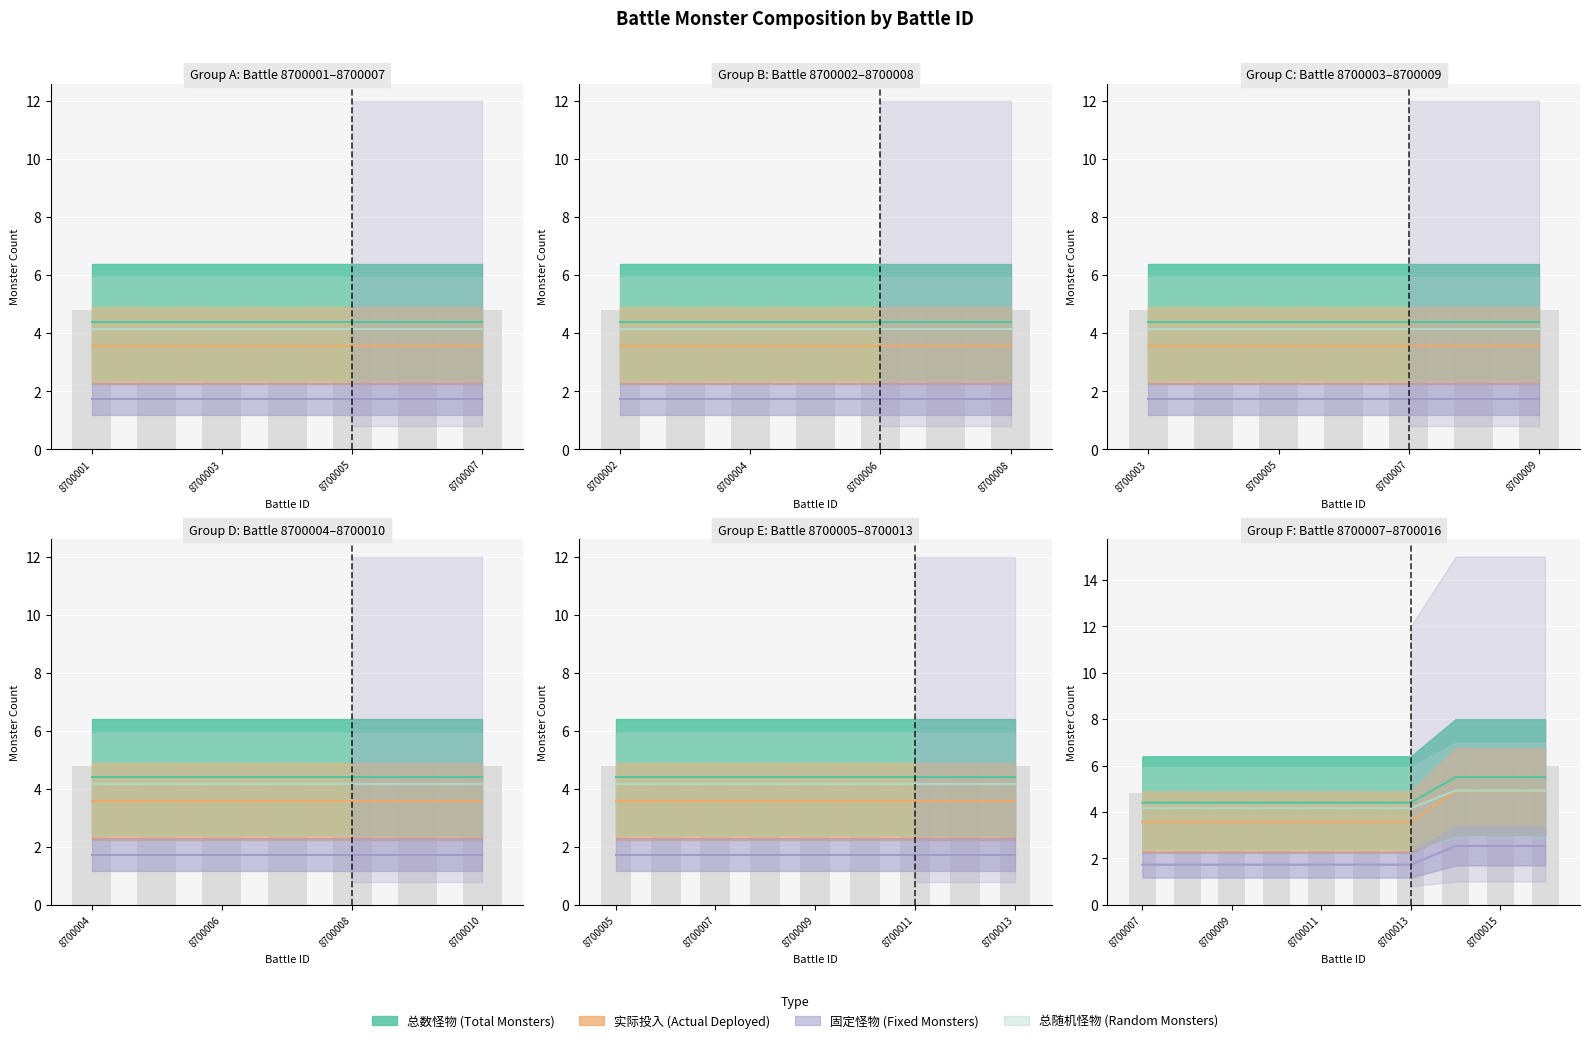

The value of 总数怪物 at 8700003 is 5. True or false?

False